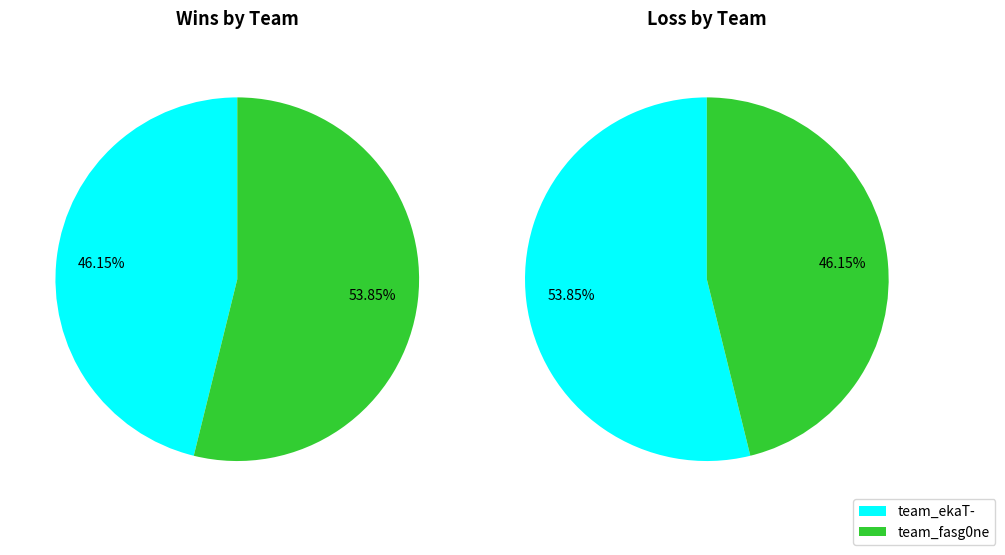

Which category has the smallest portion of the pie?

team_ekaT-